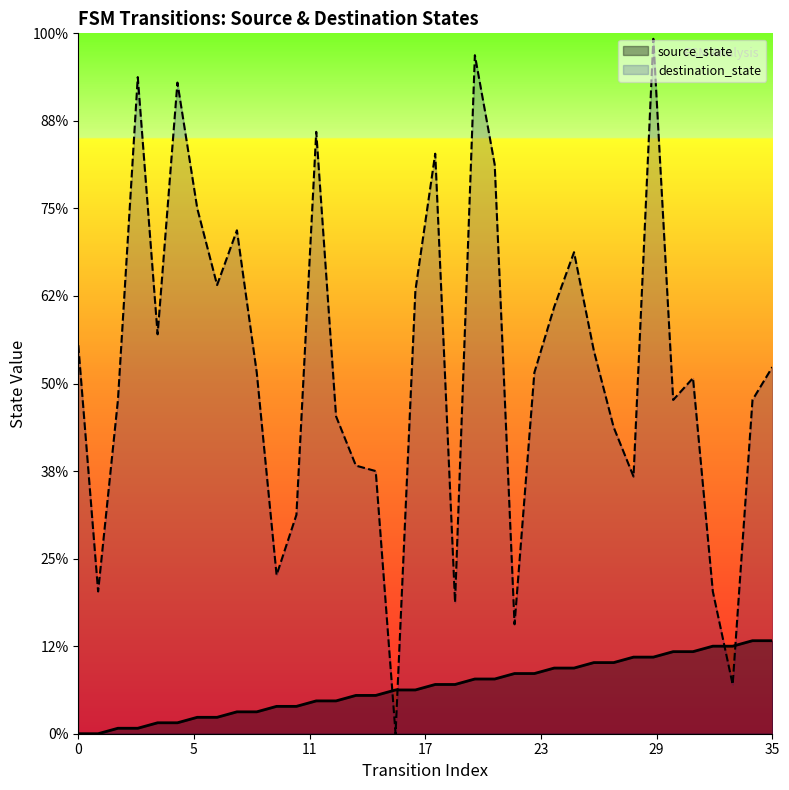

Where is the first local maximum for destination_state?

3